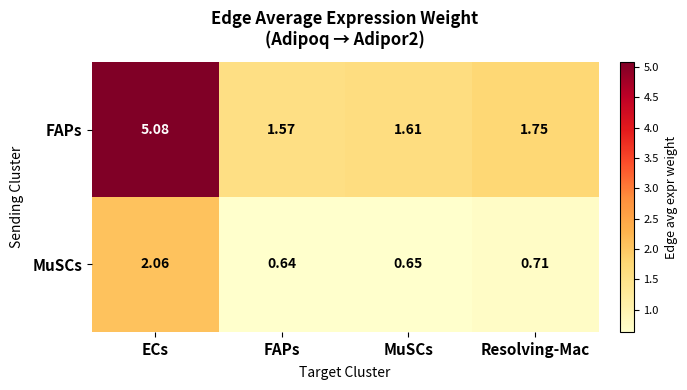

Which category has the highest value in the FAPs series?

ECs